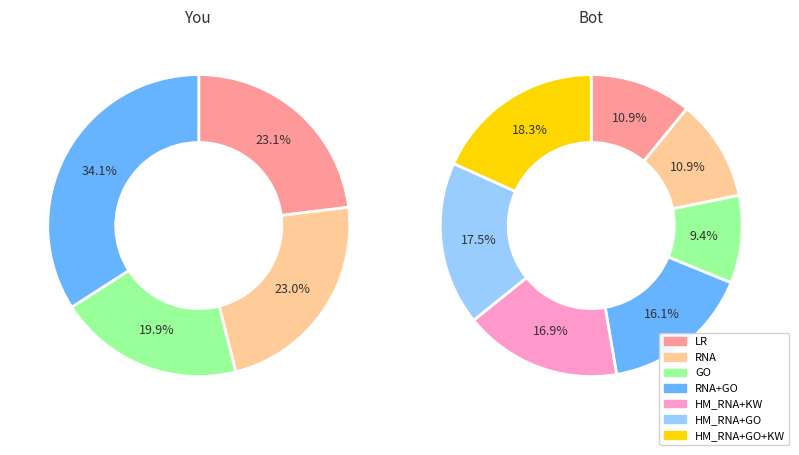

The LR slice represents 20% of the pie. True or false?

False